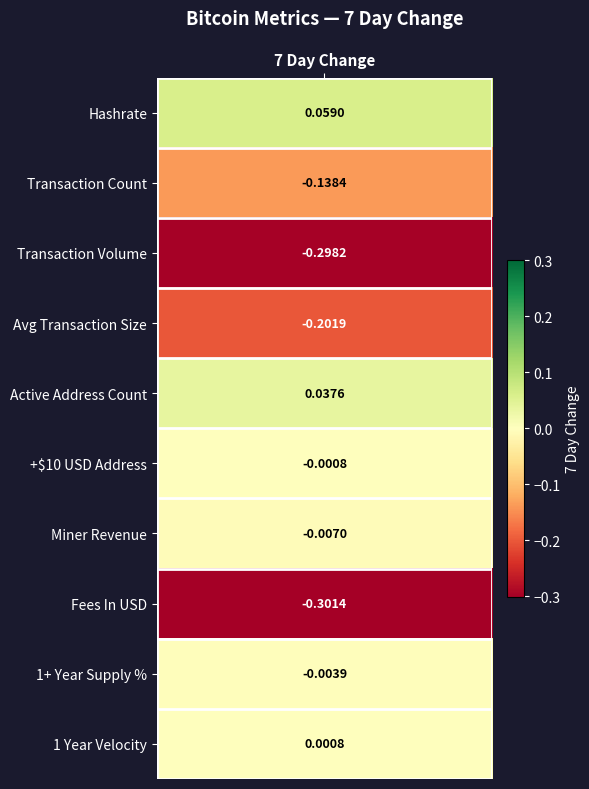

Is it true that the value at Fees In USD is -0.5?

False